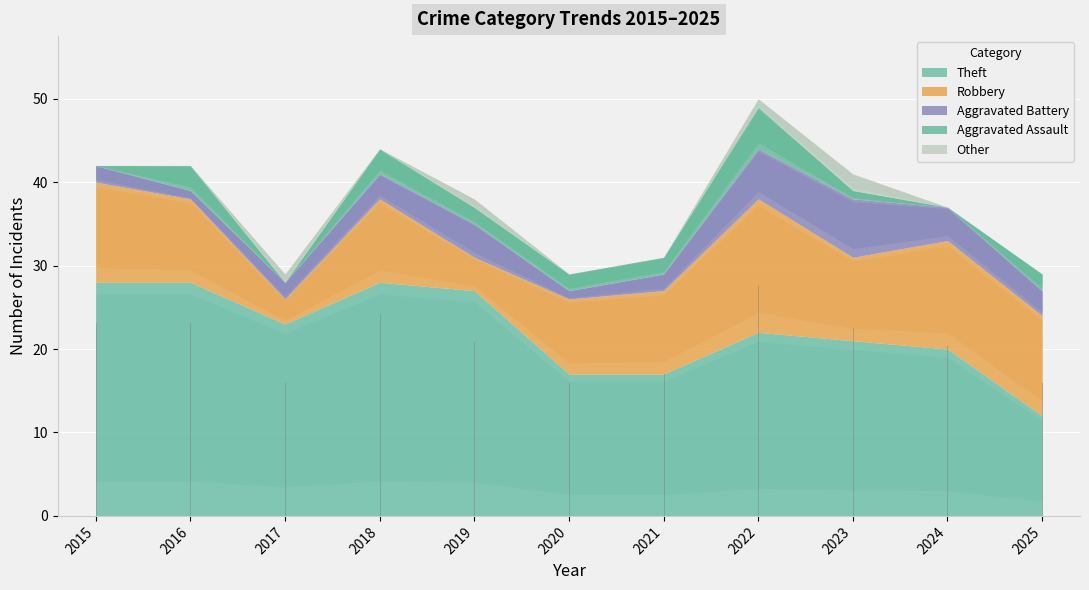

At which category does Aggravated Battery reach its first local valley?

2016